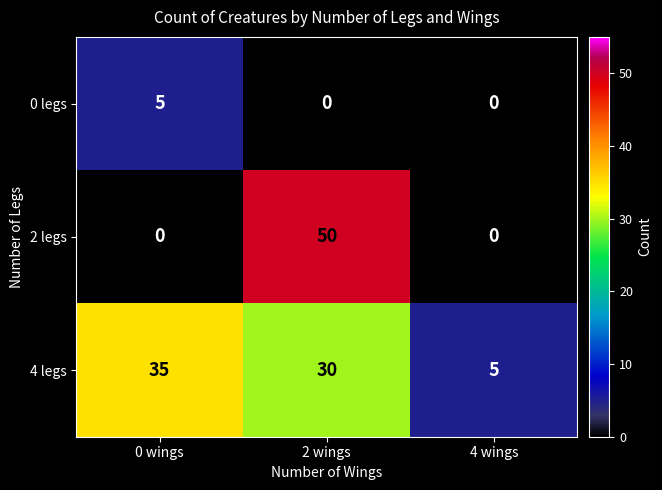

Is it true that 2 legs equals -21 at 4 wings?

False